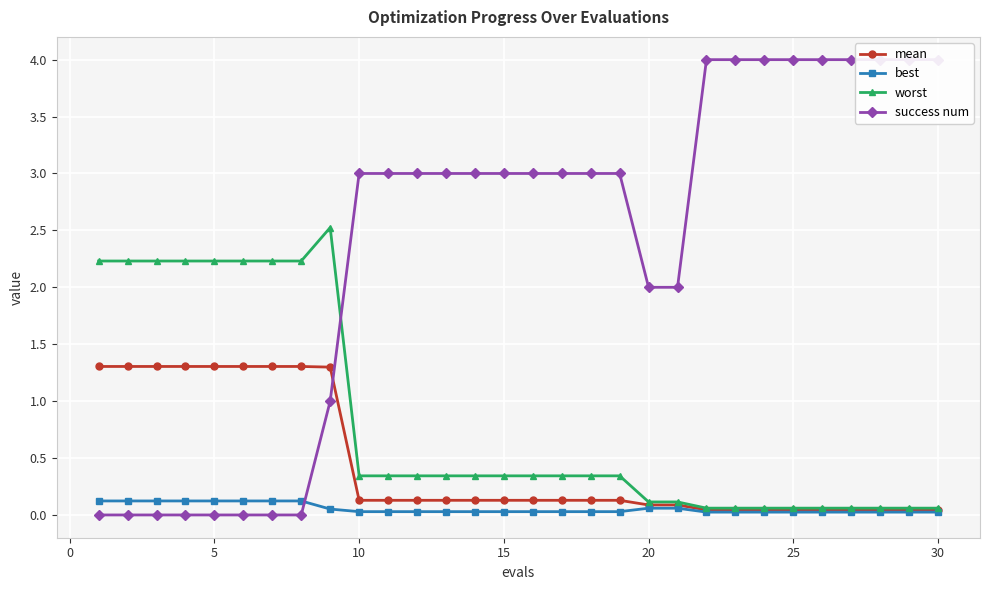

How many lines are shown in the chart?

4